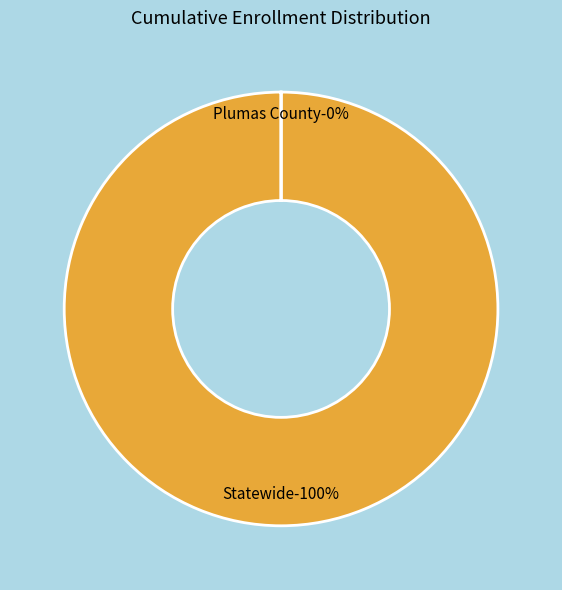

Which category has the biggest portion of the pie?

Statewide